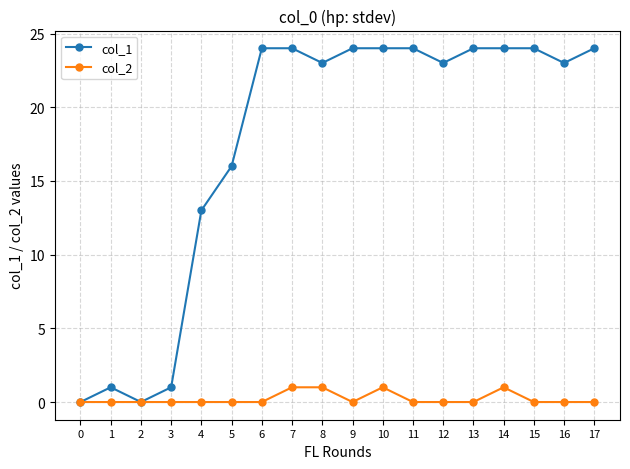

How many series are shown in this chart?

2